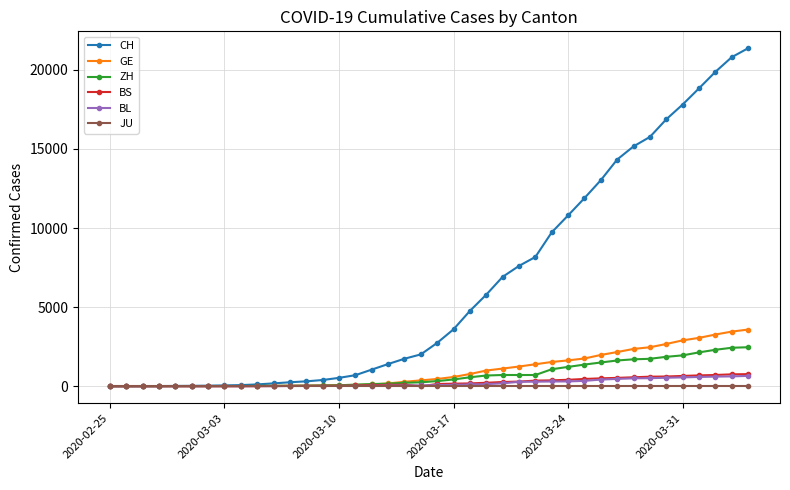

Which series has the widest spread of values?

CH